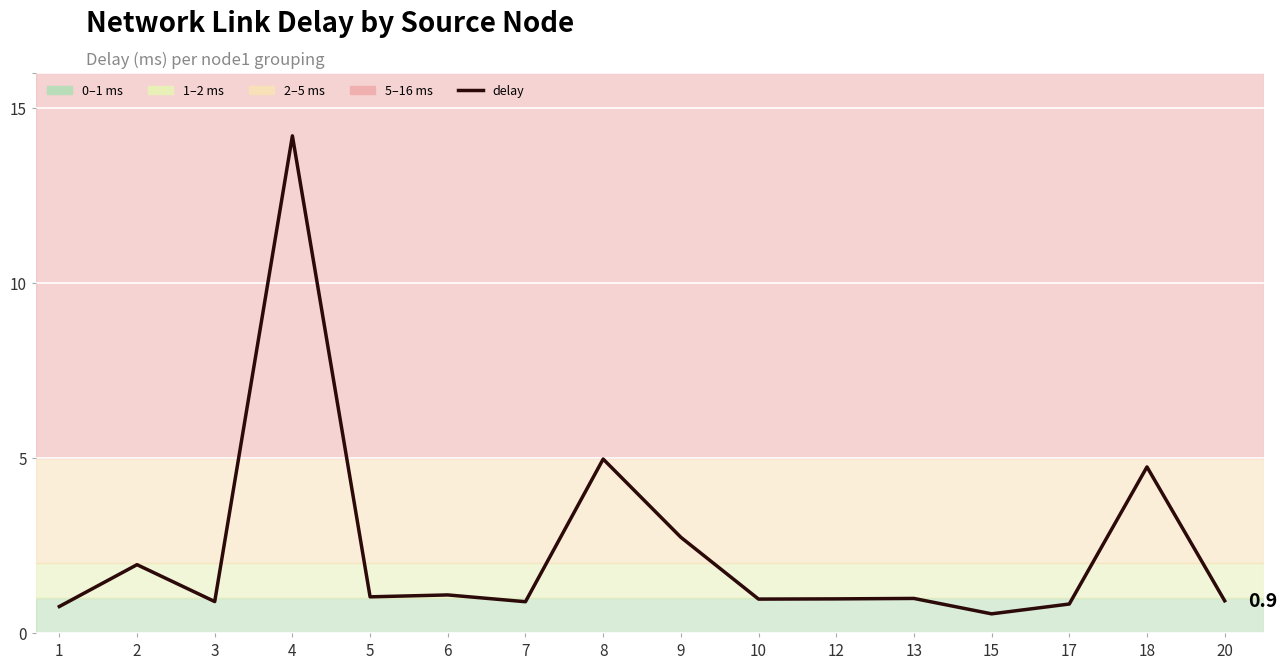

What is the difference between the maximum and minimum values?

13.7